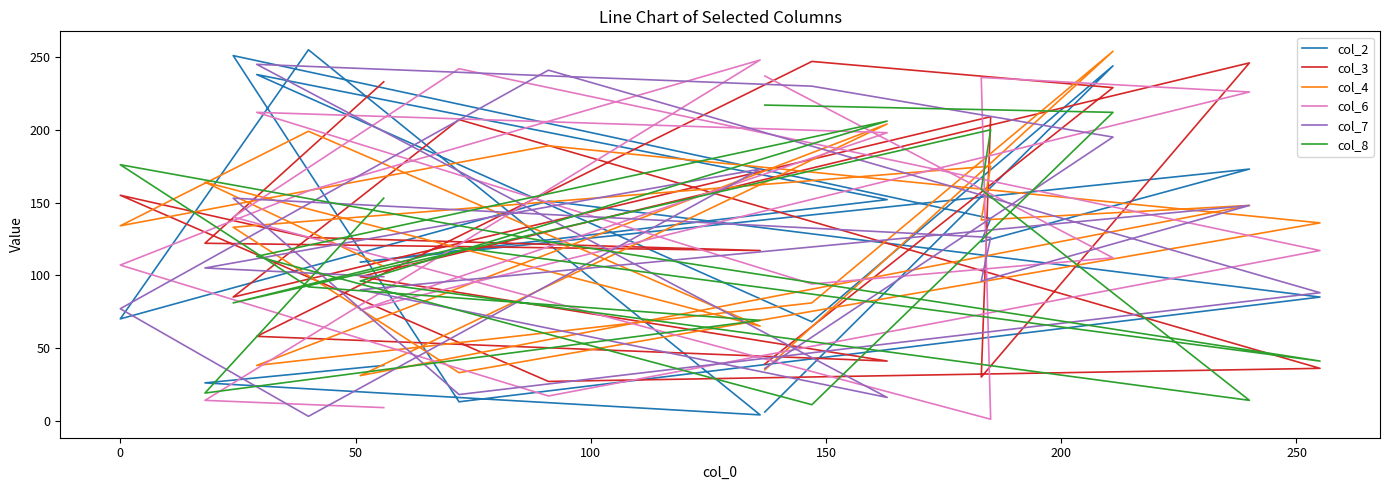

Which series has the largest total across all categories?

col_6